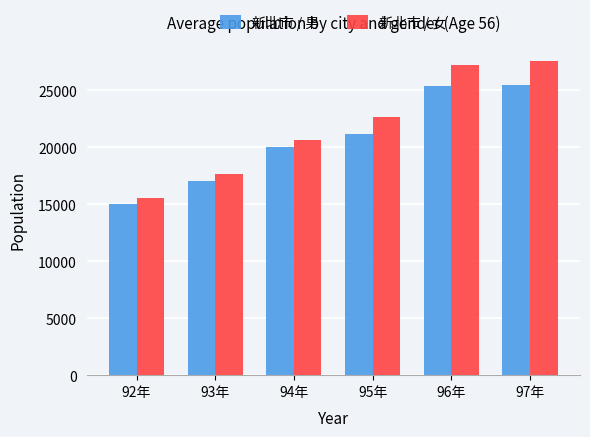

List the series in order of their peak value, highest first.

新北市 / 女, 新北市 / 男